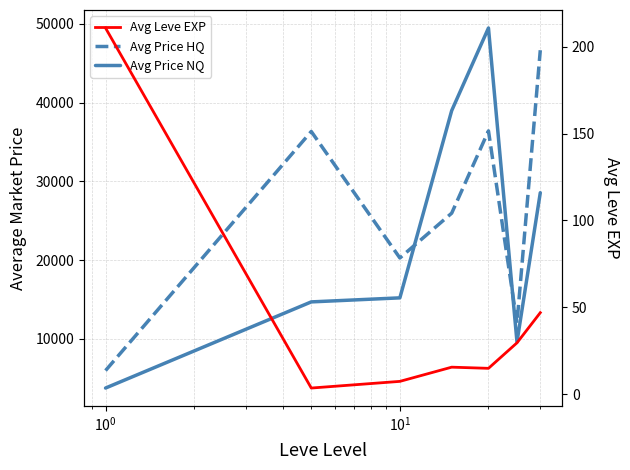

How many lines are shown in the chart?

3